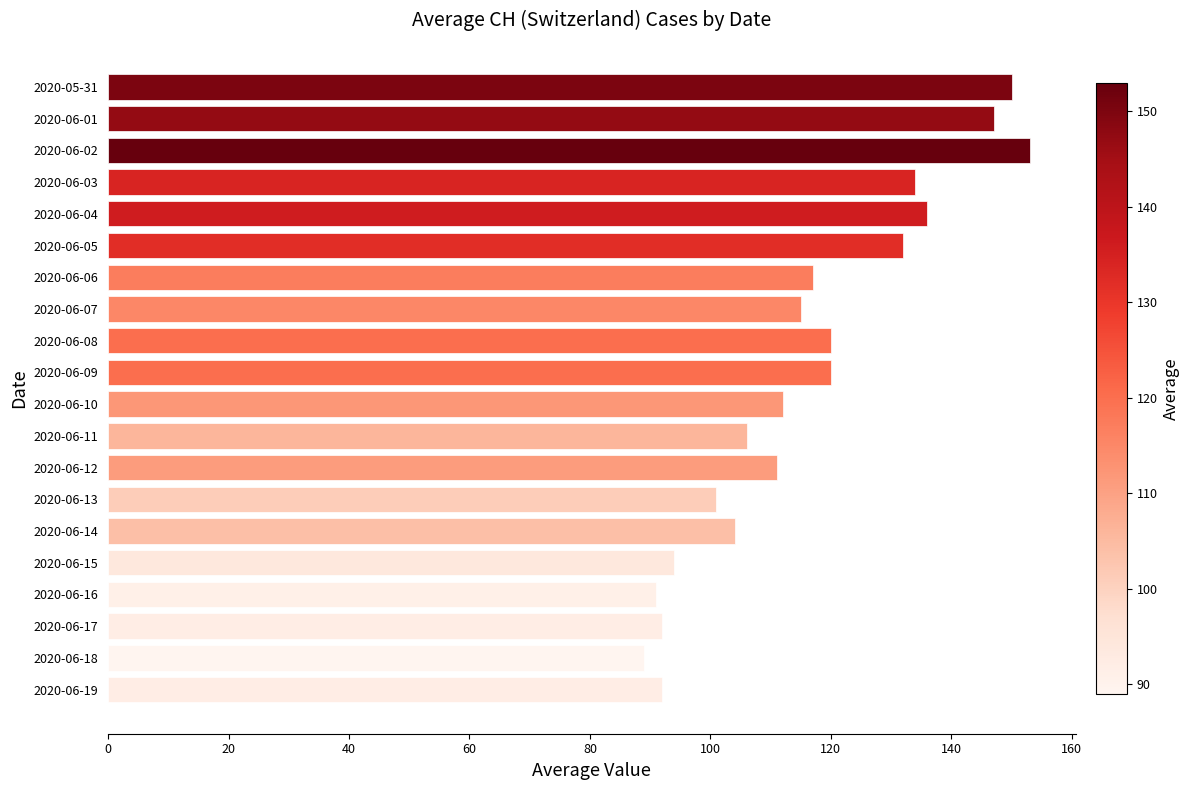

What is the maximum value shown in the chart?

153